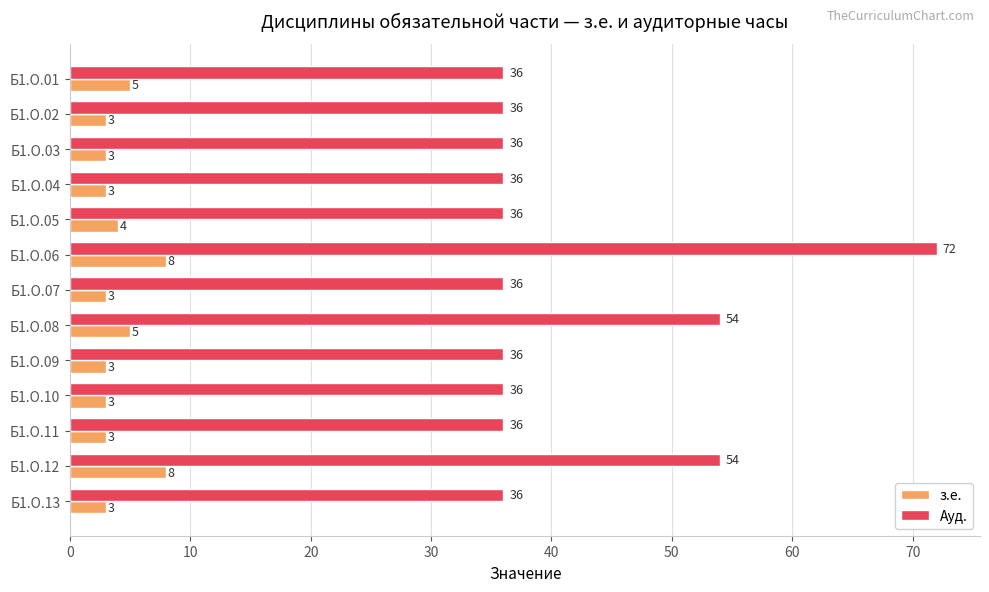

How many data points in Ауд. are above 36?

3